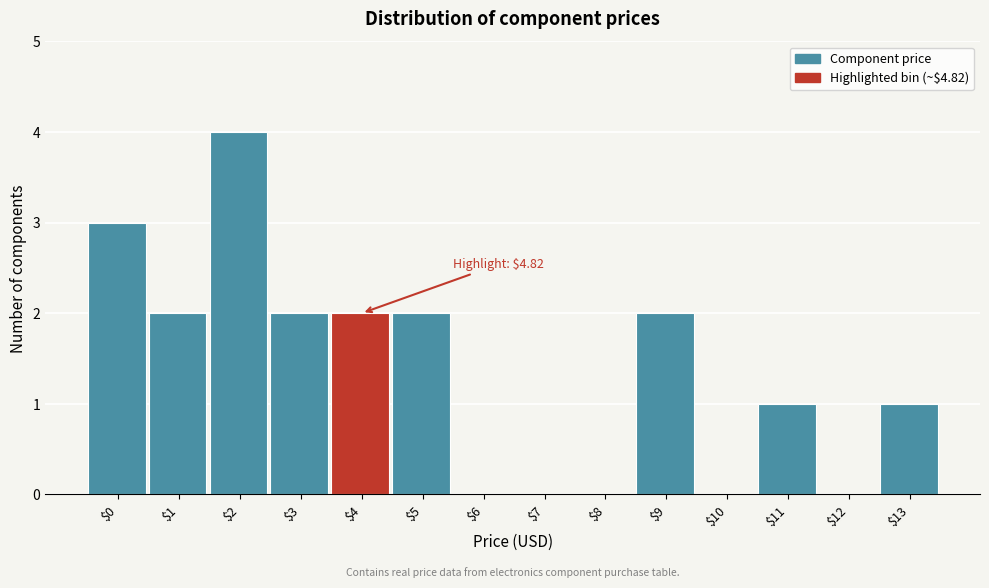

The value at $7 is 3. True or false?

False